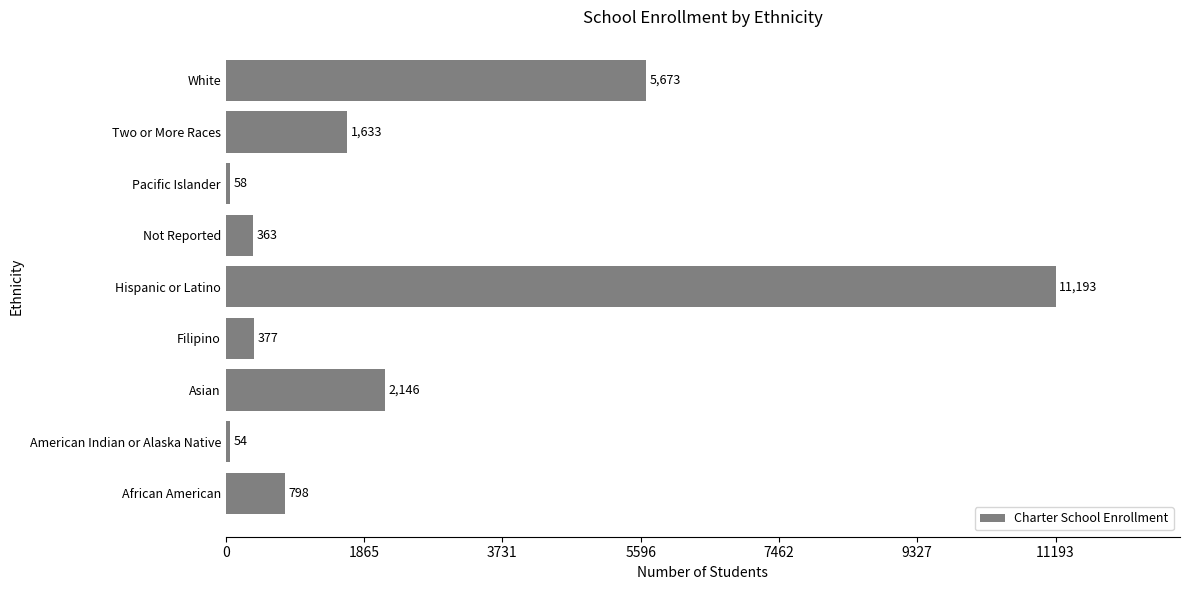

Between Two or More Races and Pacific Islander, which is larger?

Two or More Races